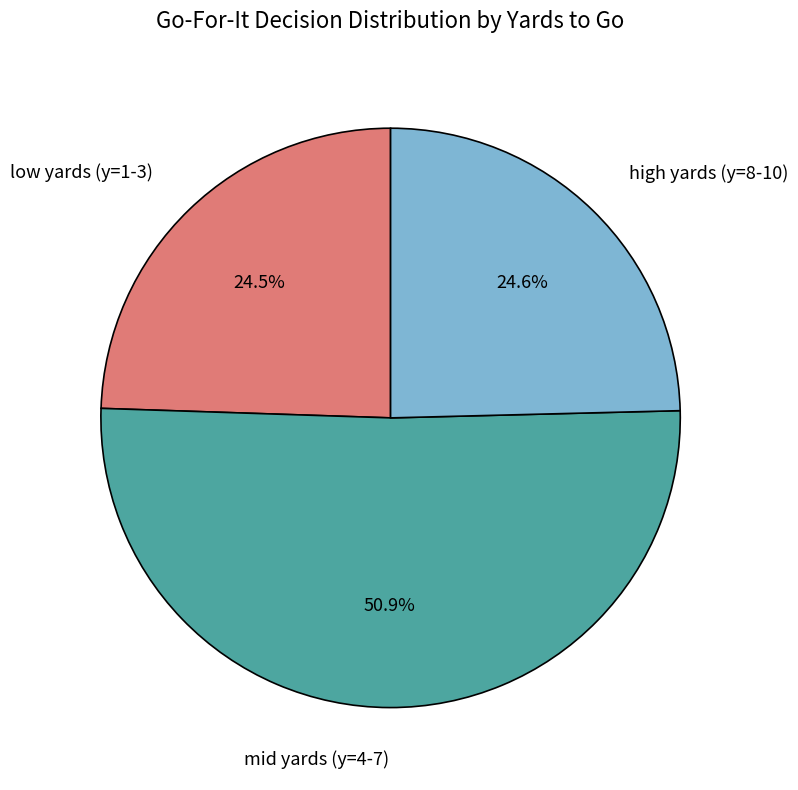

How many segments does this pie chart have?

3